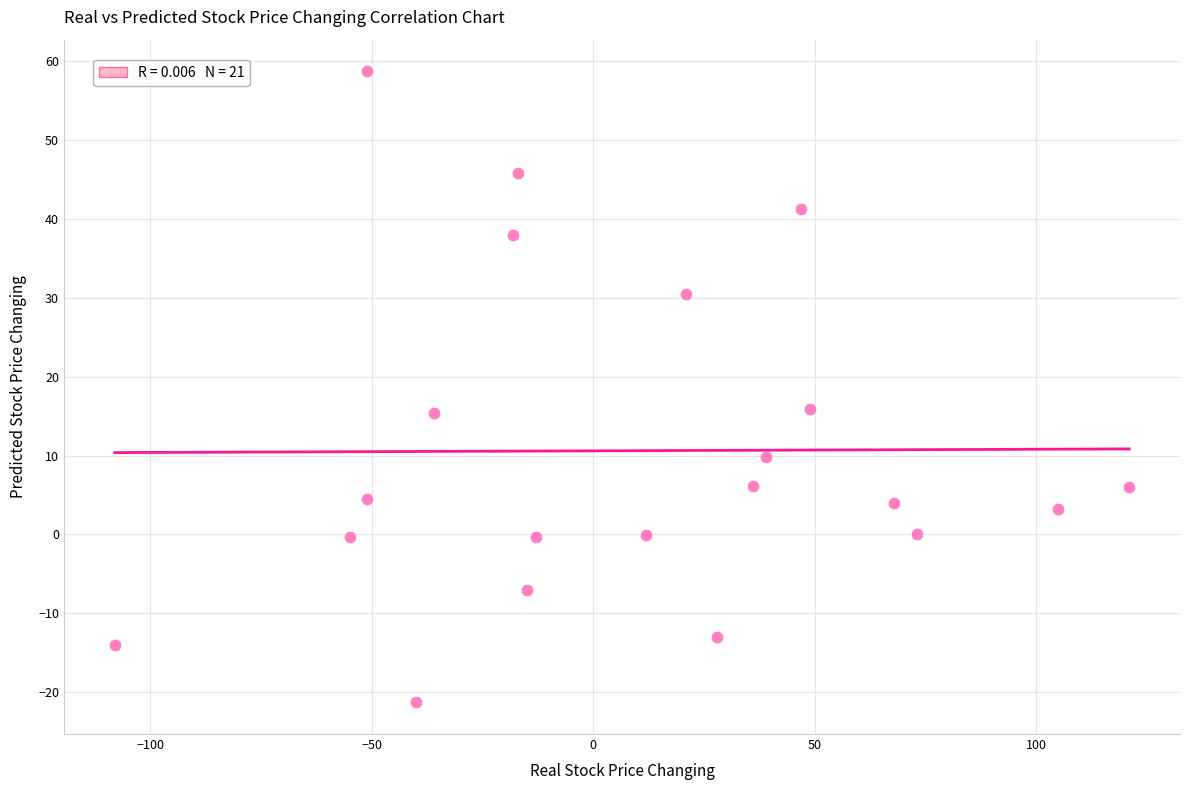

What is the range of X values (max minus min)?

229.0